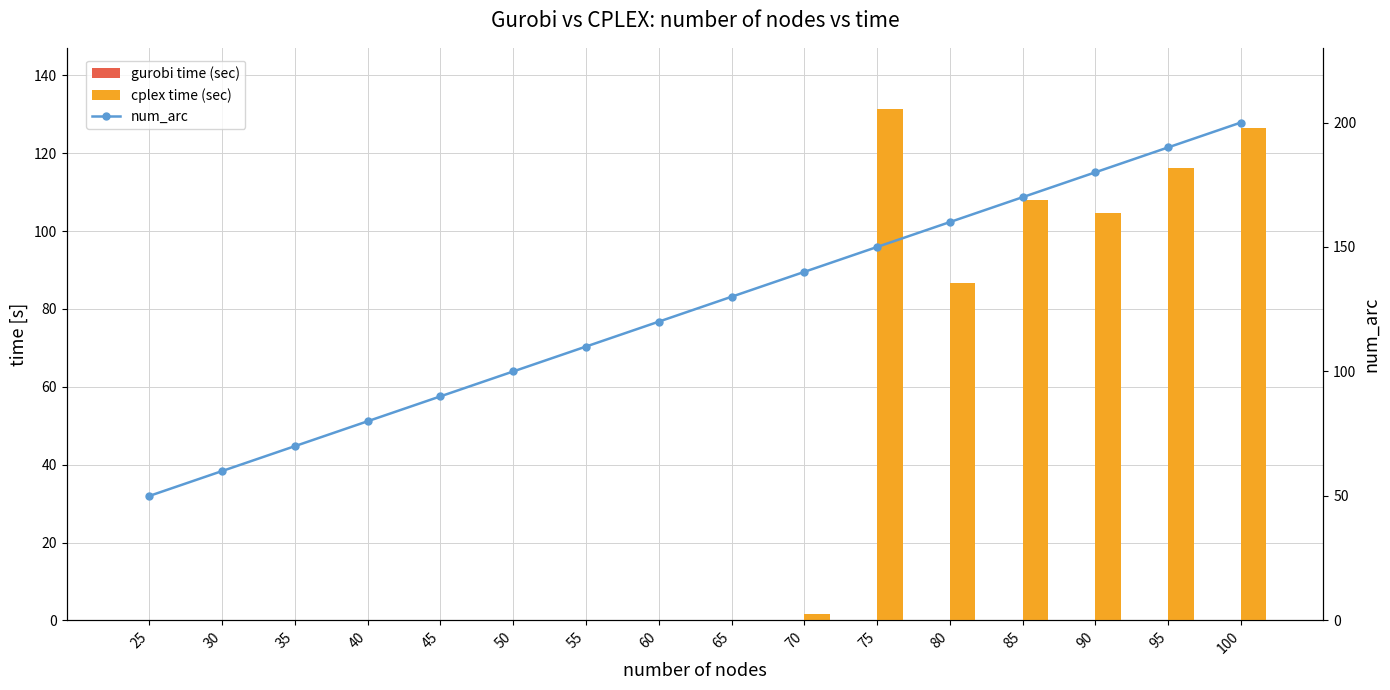

What is the sum of all num_arc values?

2000.0